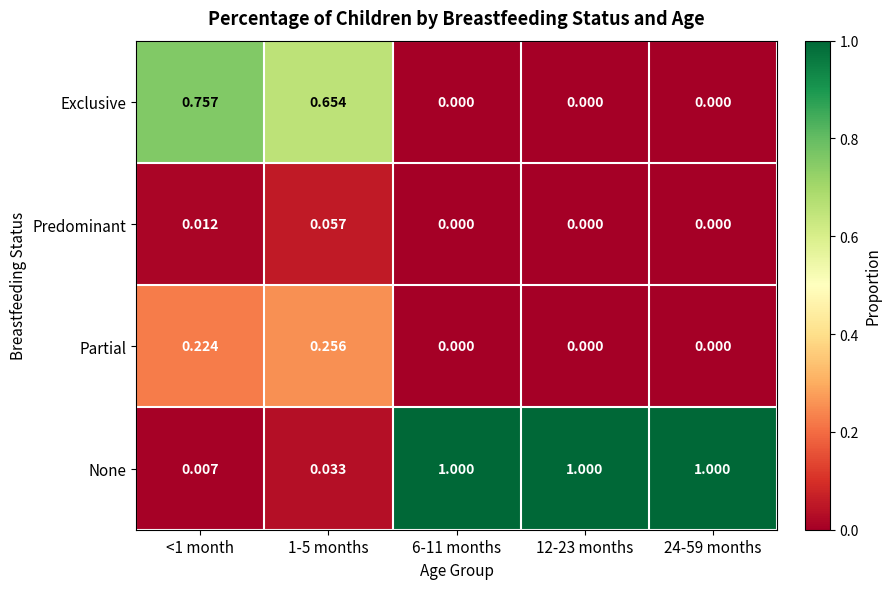

Which series has the largest total across all categories?

None